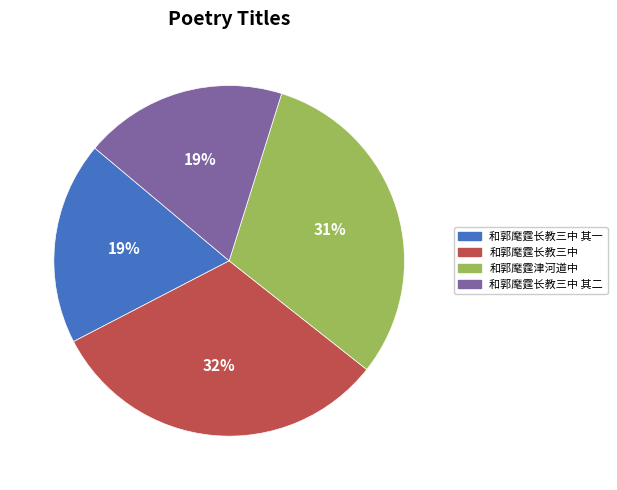

How many slices are in this pie chart?

4